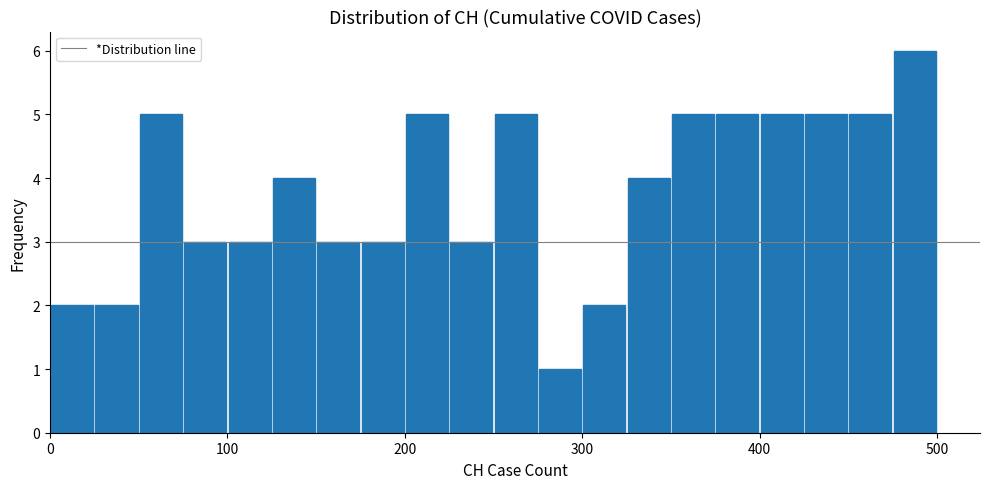

Read against the x-axis, roughly where is the centre of the tallest bar?

490